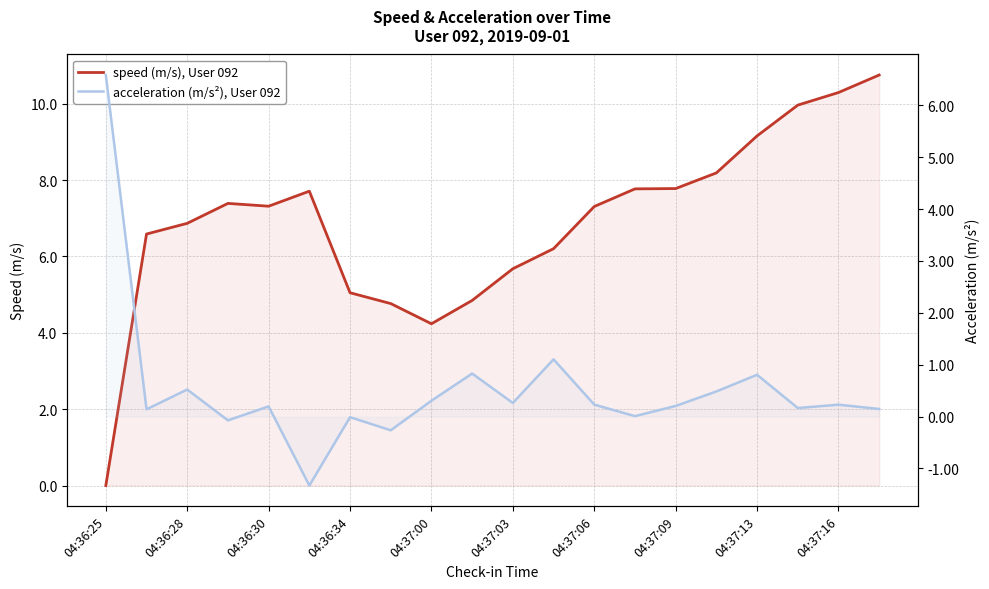

Which series has the largest total across all categories?

speed (m/s), User 092